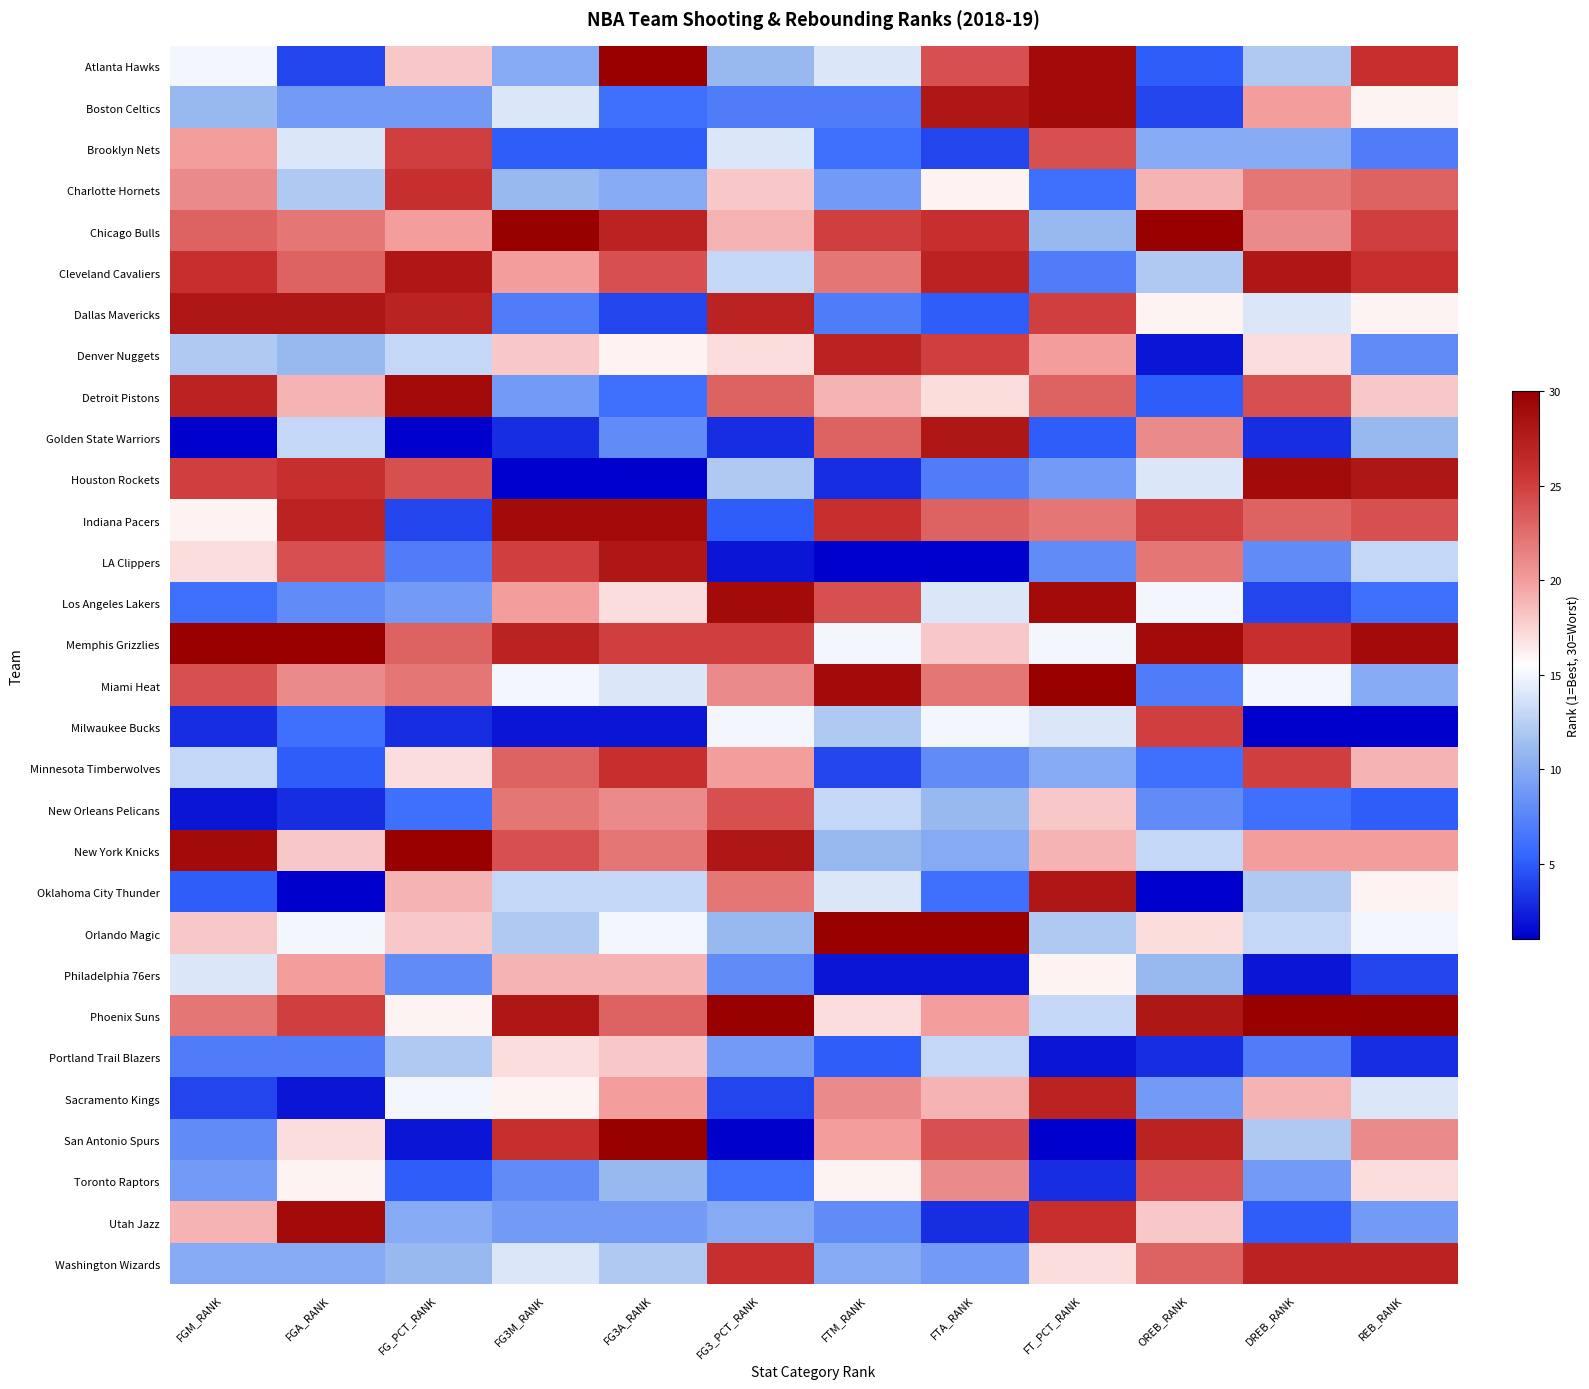

What is the maximum value shown in the chart?

30